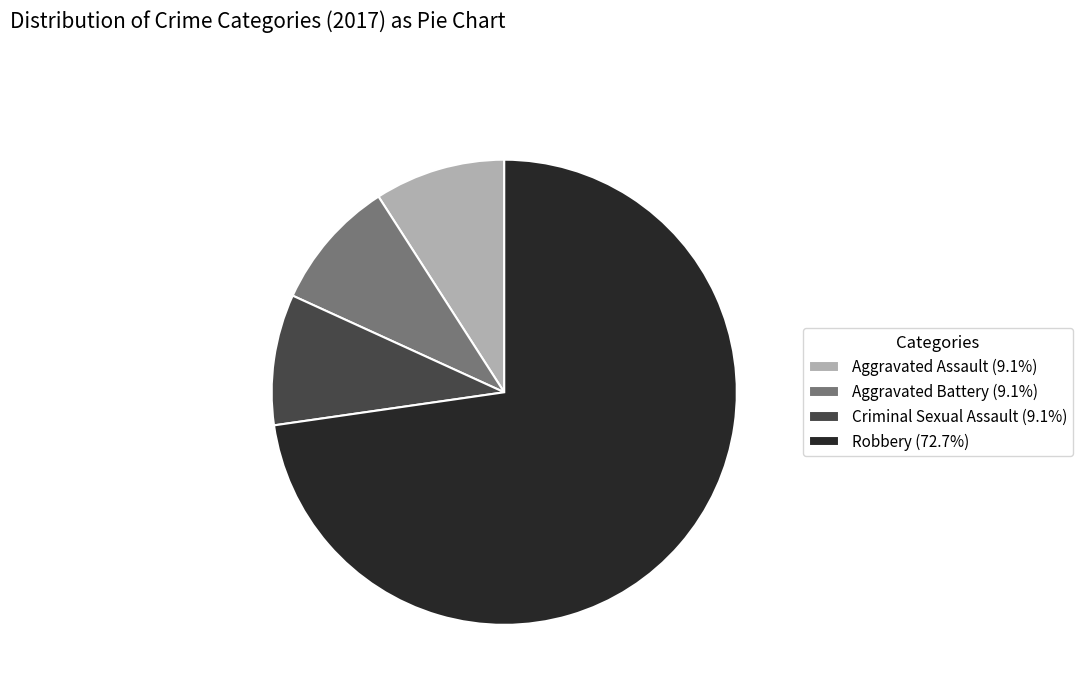

How many segments does this pie chart have?

4